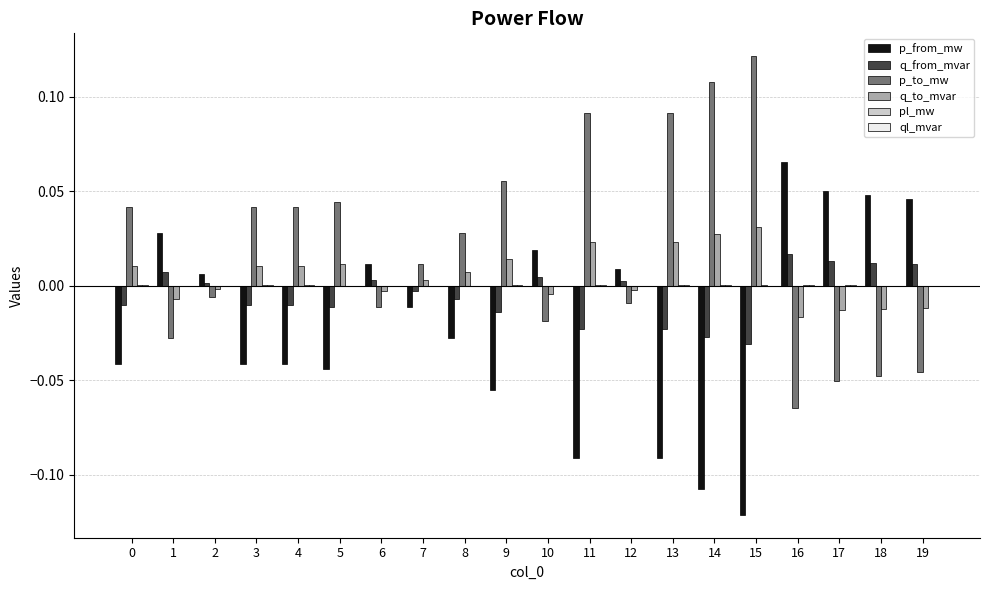

Which series has the largest total across all categories?

p_to_mw